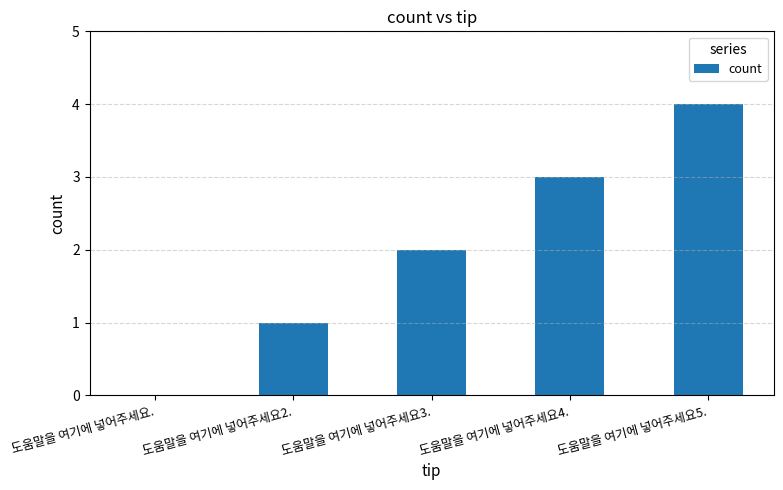

What value does the data have at 도움말을 여기에 넣어주세요4.?

3